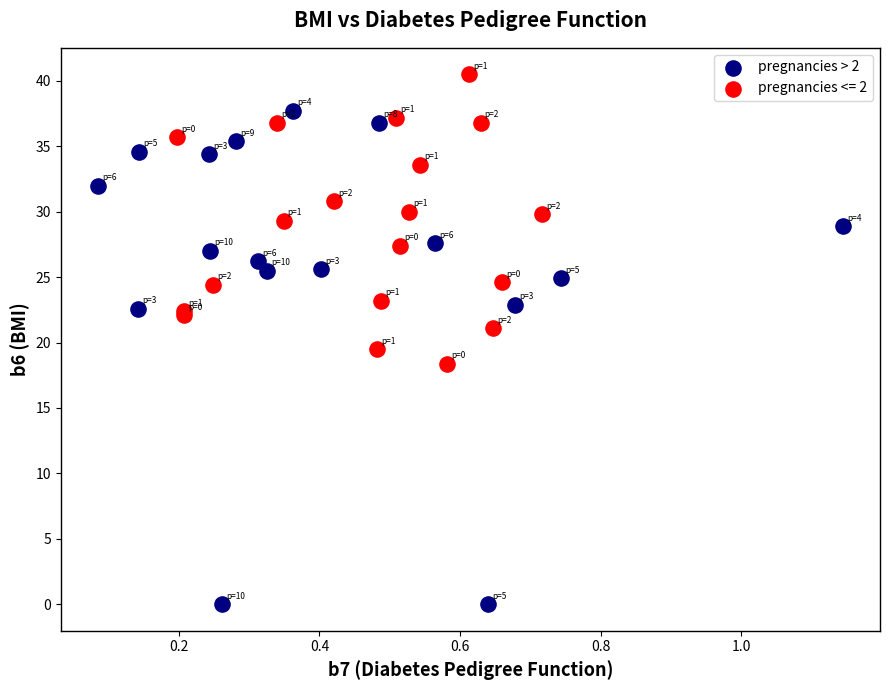

Which series has the widest spread of Y values?

pregnancies > 2